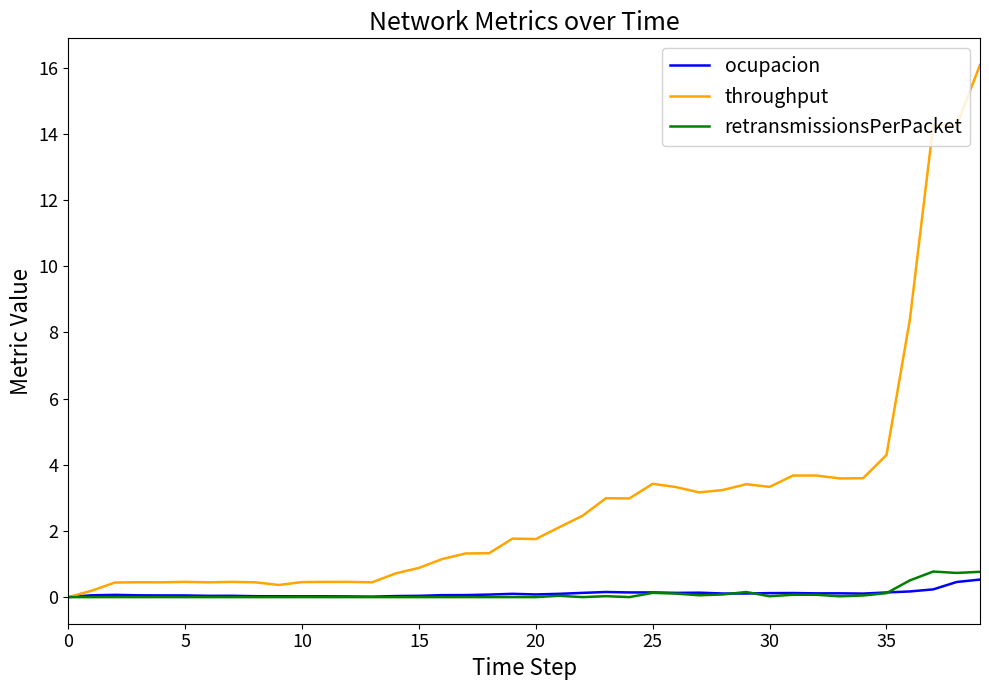

What is the difference between the maximum and minimum values in the throughput series?

16.1